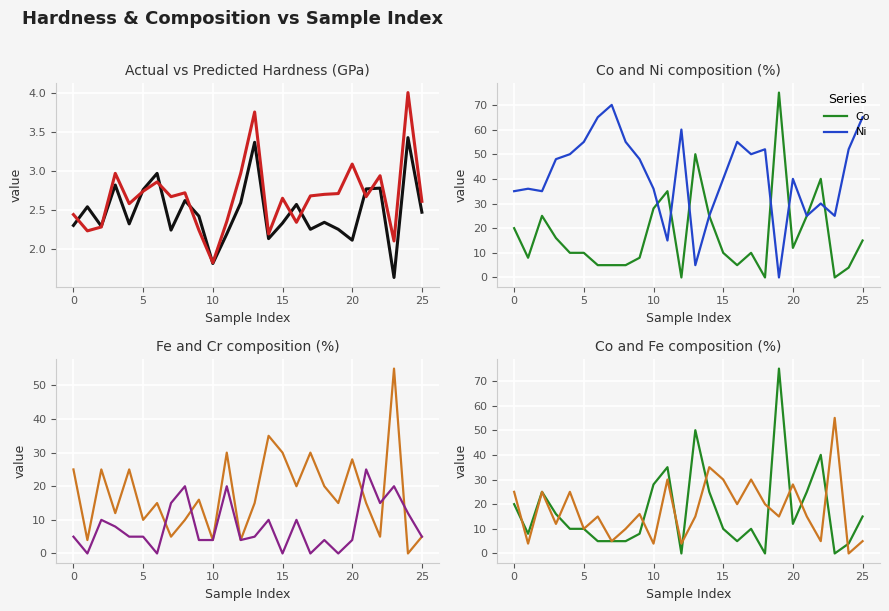

What is the total value across all series at 10?

89.8